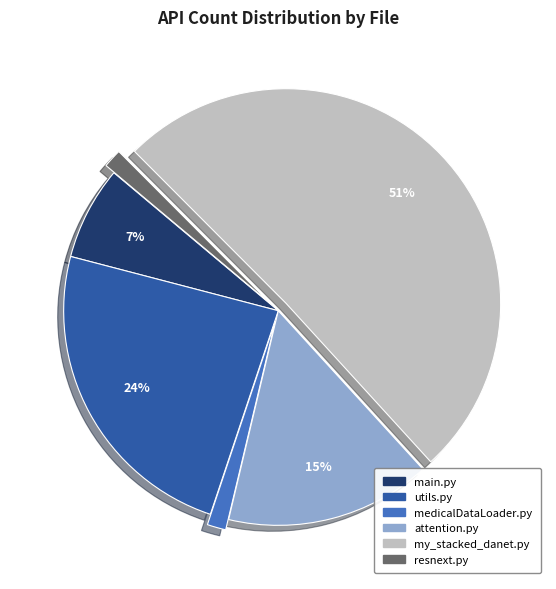

Is there any slice that represents more than half of the pie?

Yes